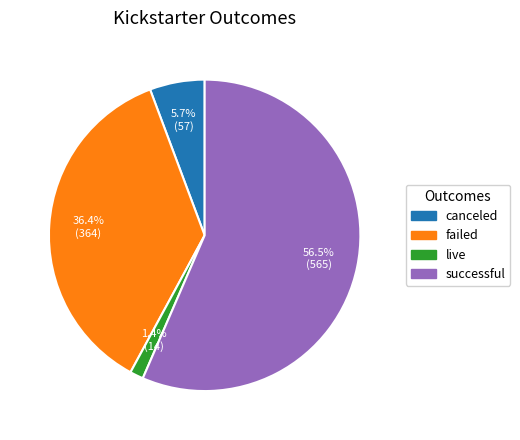

True or false: live accounts for 1% of the total.

True